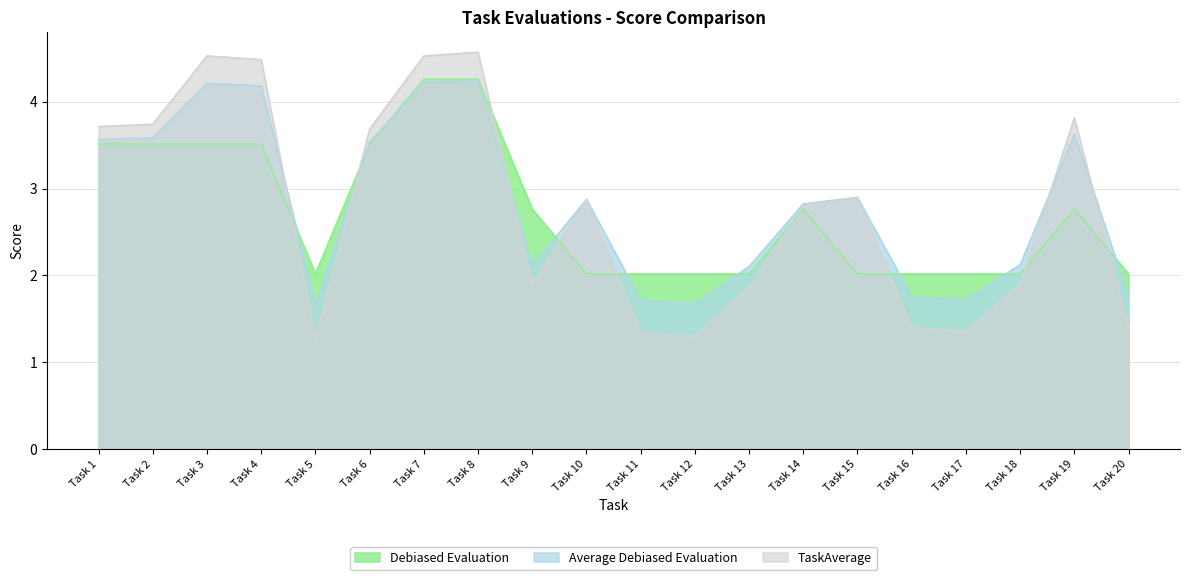

Which series has the largest range (max minus min)?

TaskAverage